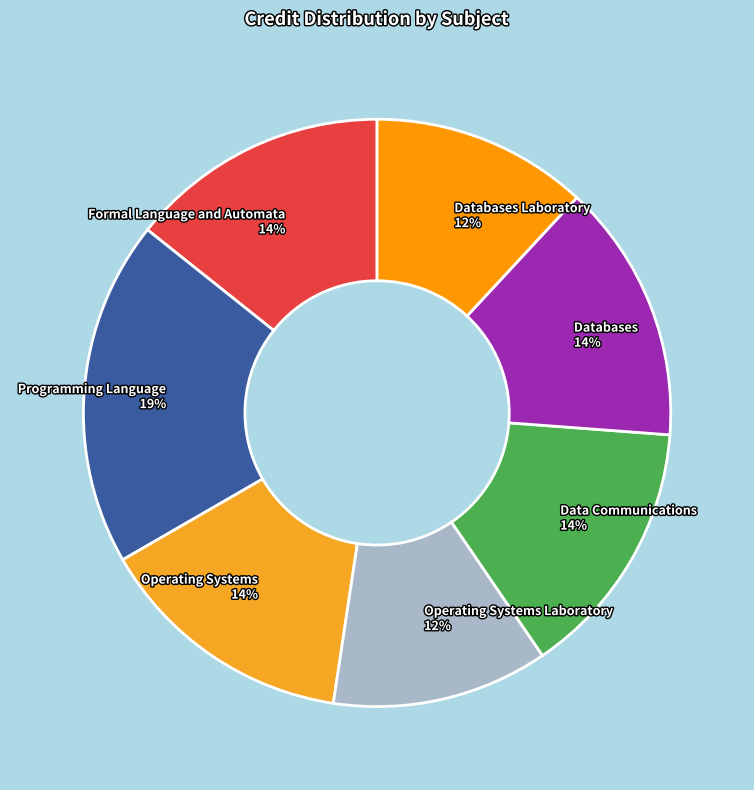

To the nearest percent, what portion does Operating Systems 14% represent?

14%